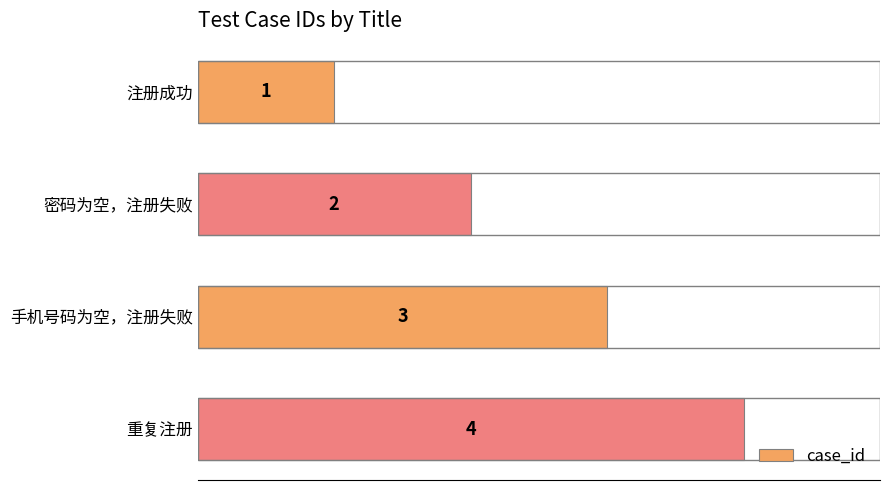

What is the sum of the values at 重复注册 and 密码为空，注册失败?

6